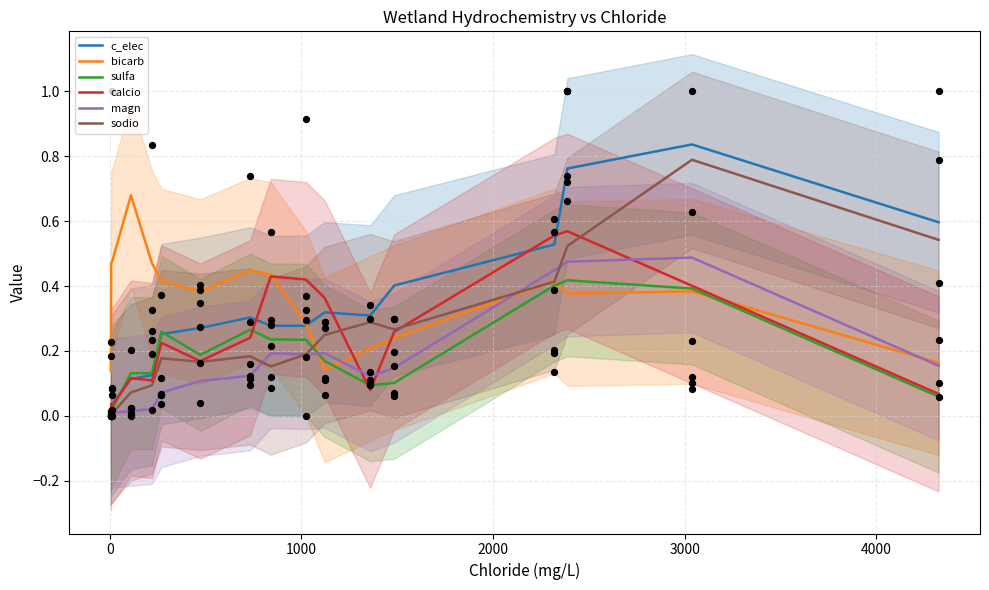

Which series reaches the minimum Y coordinate?

sodio